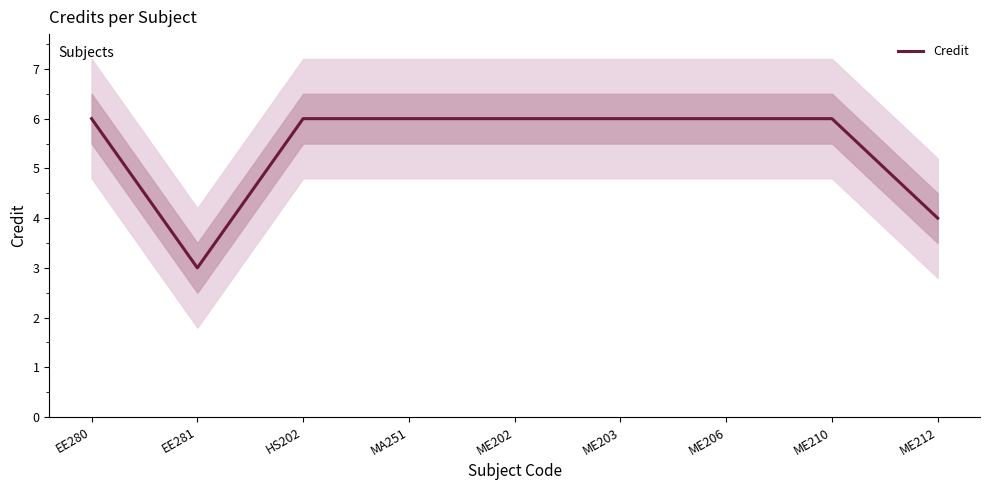

What is the label of the 1st point from the right?

ME212